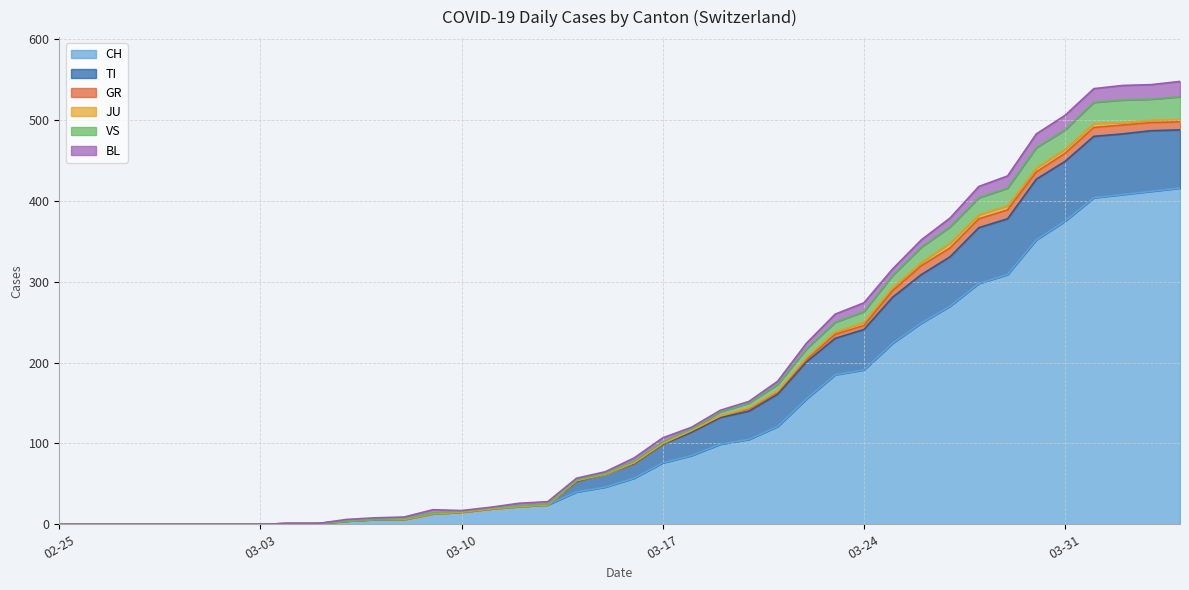

True or false: TI and VS cross at least once.

False